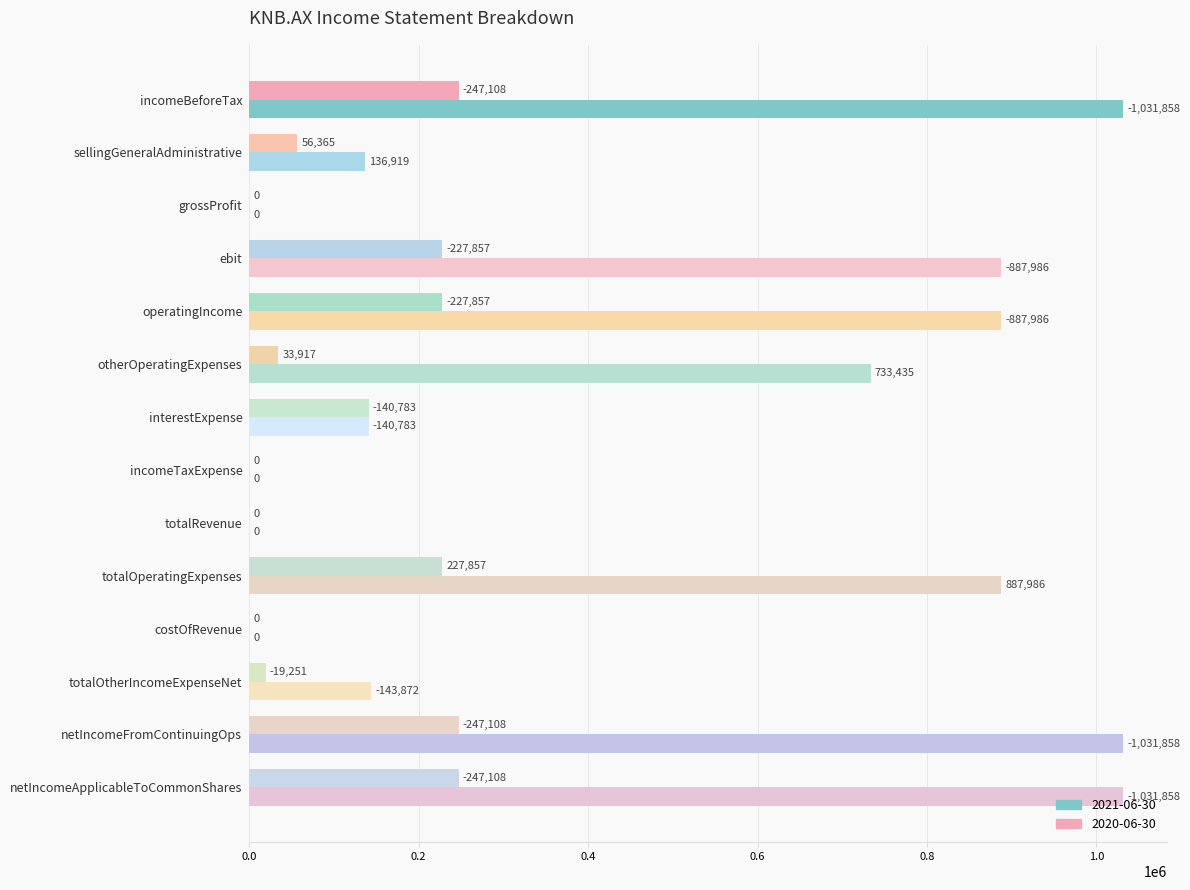

How many values in 2021-06-30 are above zero?

10